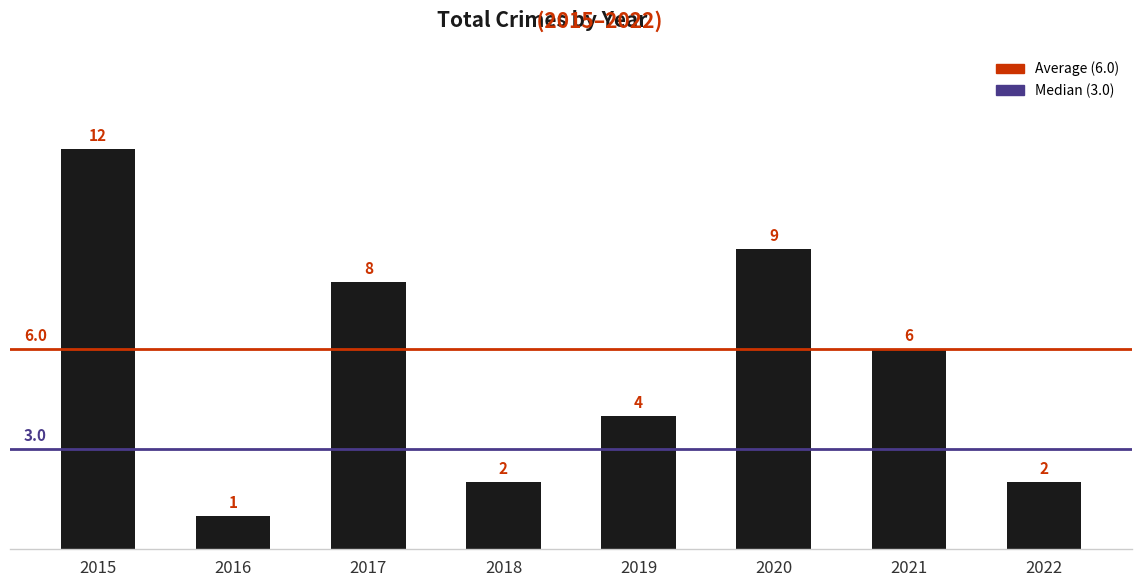

What is the maximum value shown in the chart?

12